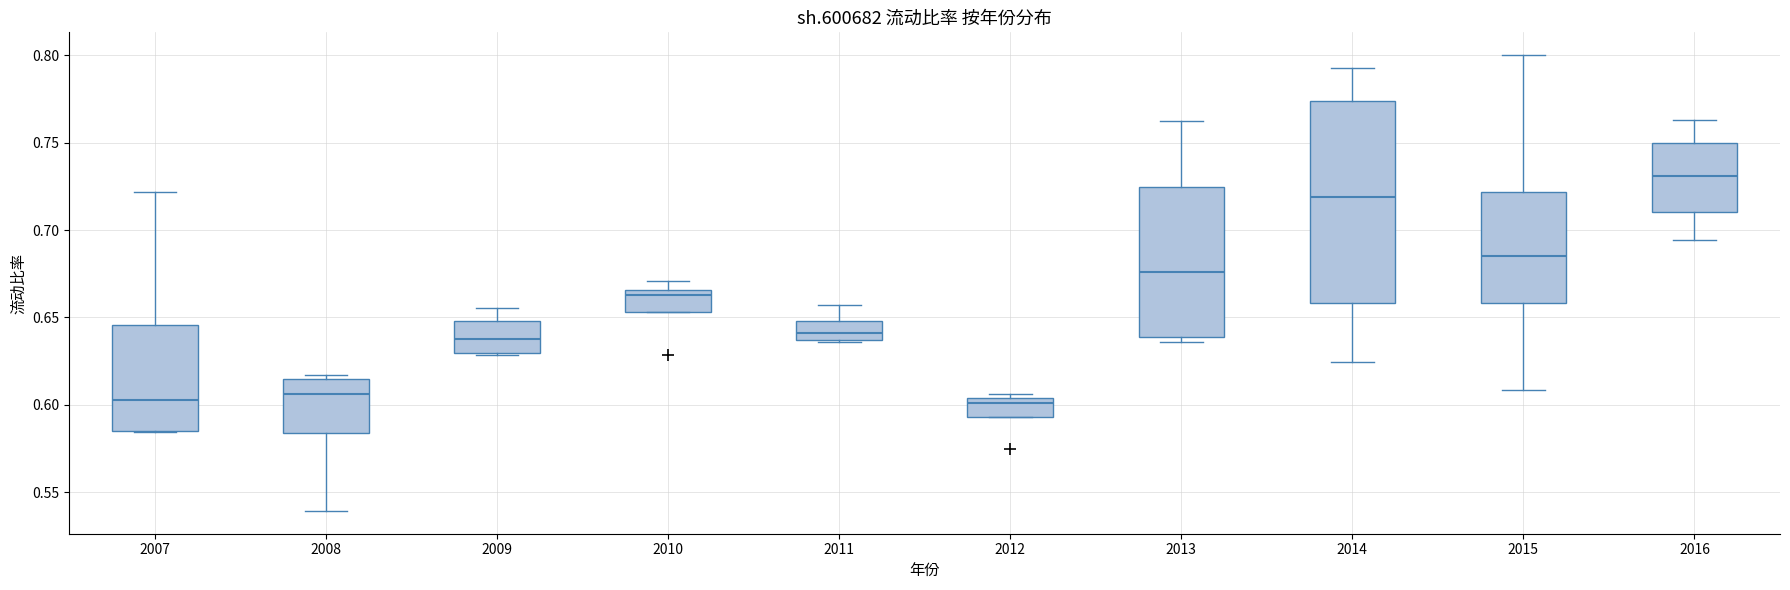

Where does the lower whisker of the box at x = 2014 end on the y-axis? The values are not printed on the chart, so give them approximately, as read against the axis.

0.625